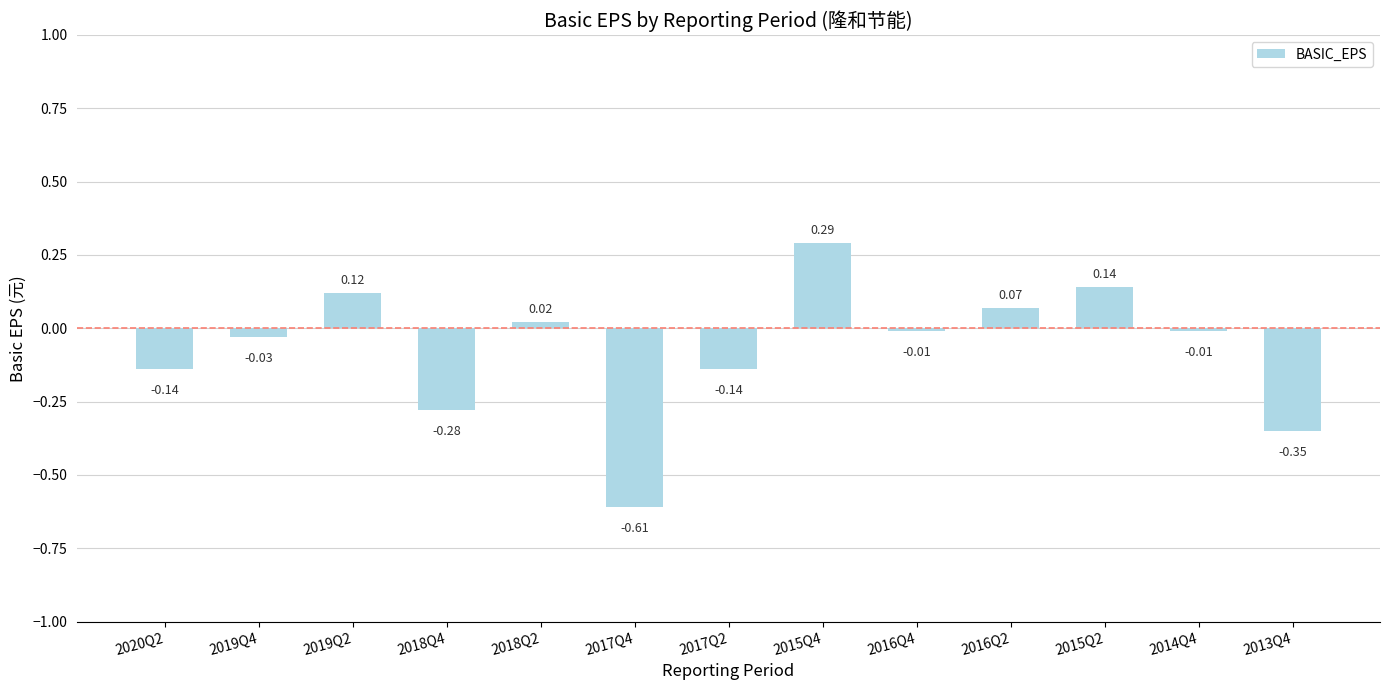

At which category does the chart reach its minimum across all series?

2017Q4